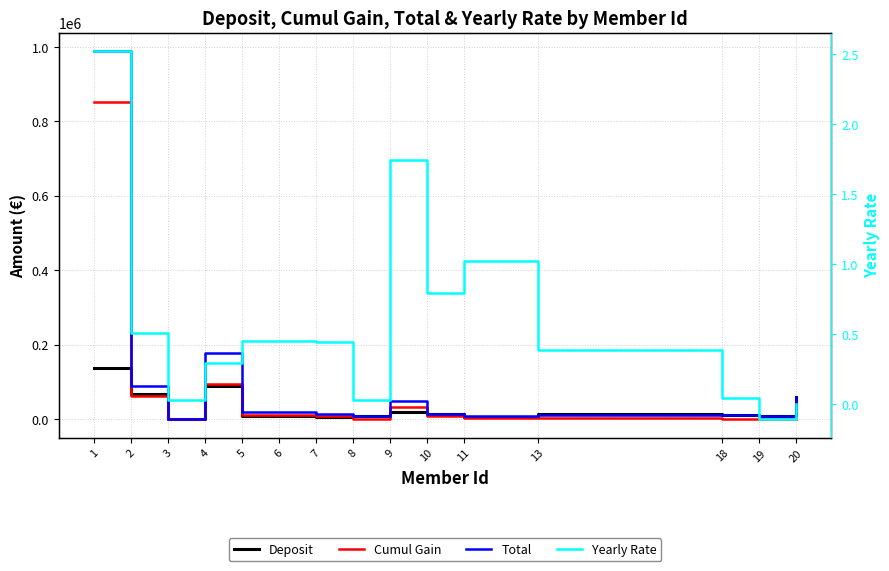

The value of Cumul Gain at 1 is 852097.2. True or false?

True